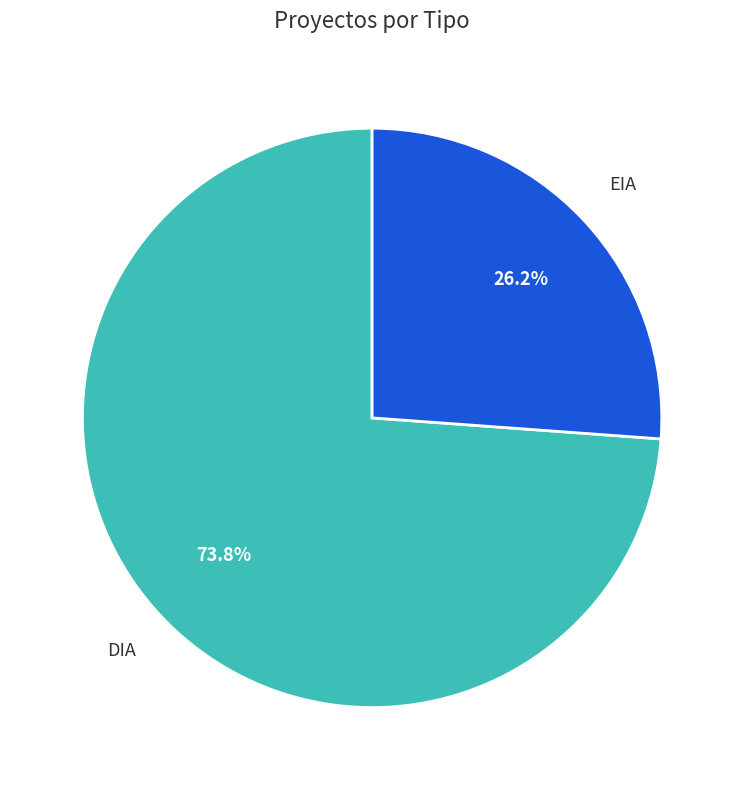

Approximately how many times larger is the value at EIA compared to DIA?

0.4